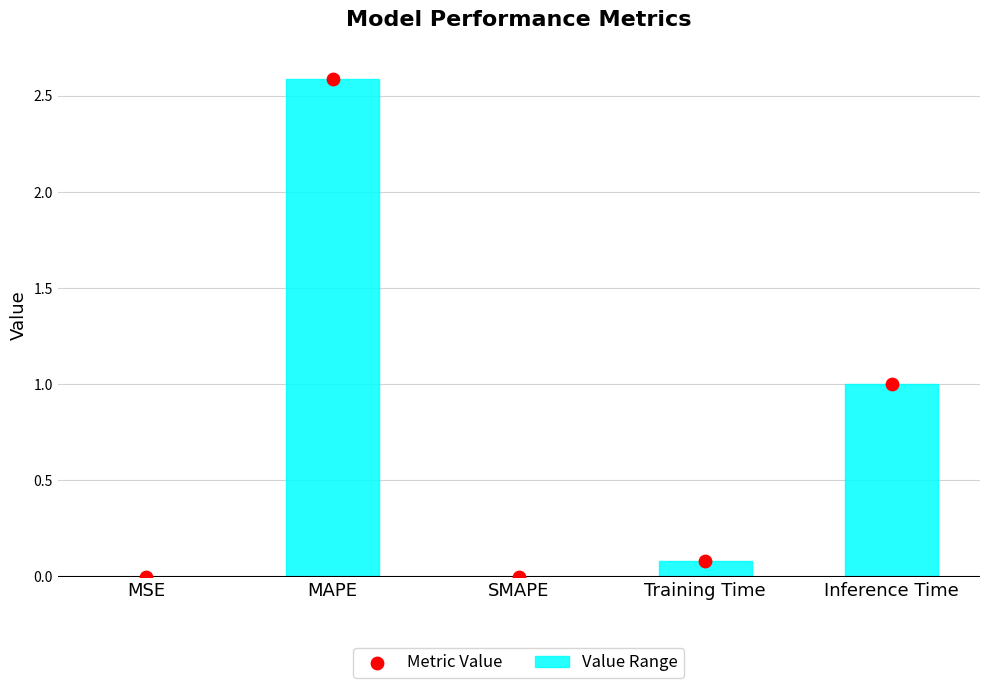

What is the total value across all series at Inference Time?

2.0